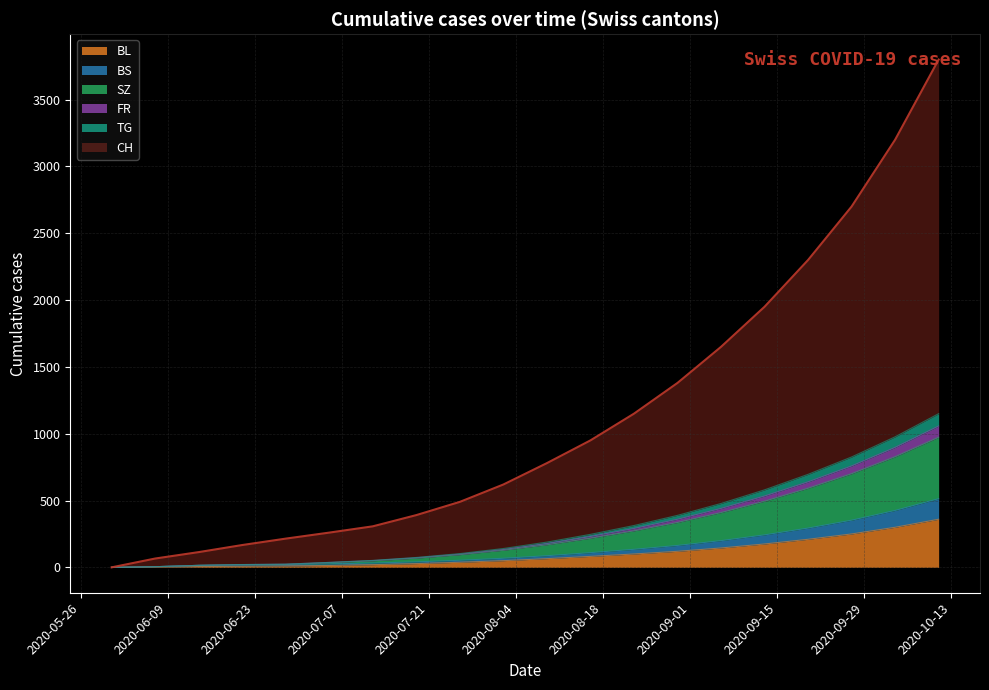

How many values in the FR series are below 189?

10